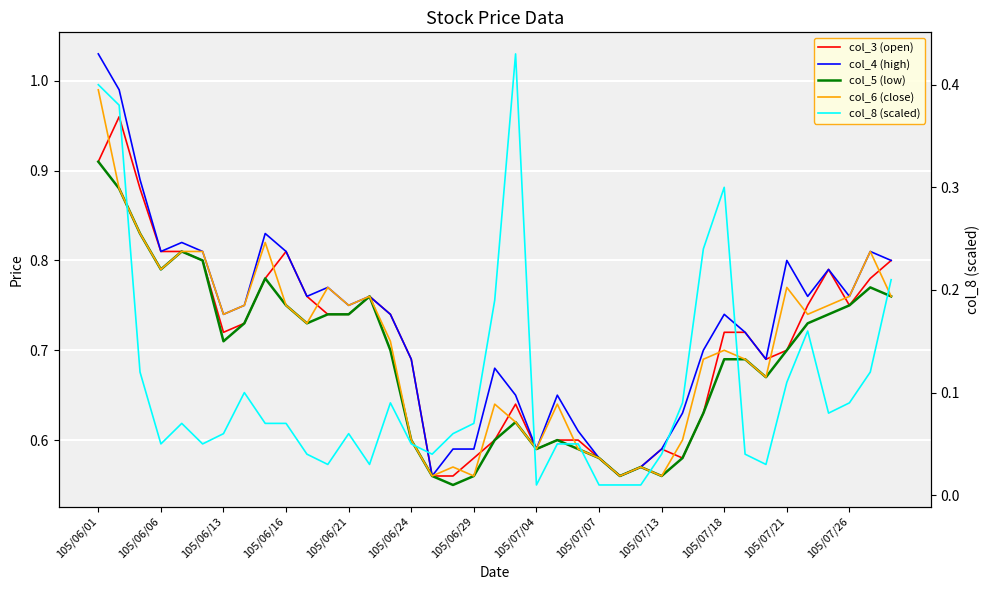

What is the maximum value shown in the chart?

1.0